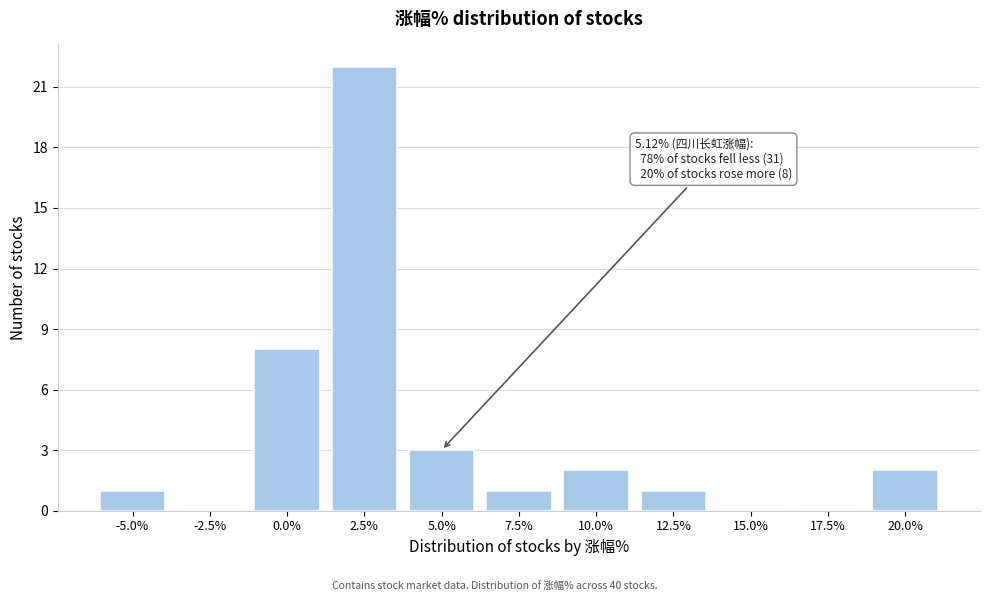

Reading left to right, extract all data points from this chart.

-5.0%=1	-2.5%=0	0.0%=8	2.5%=22	5.0%=3	7.5%=1	10.0%=2	12.5%=1	15.0%=0	17.5%=0	20.0%=2